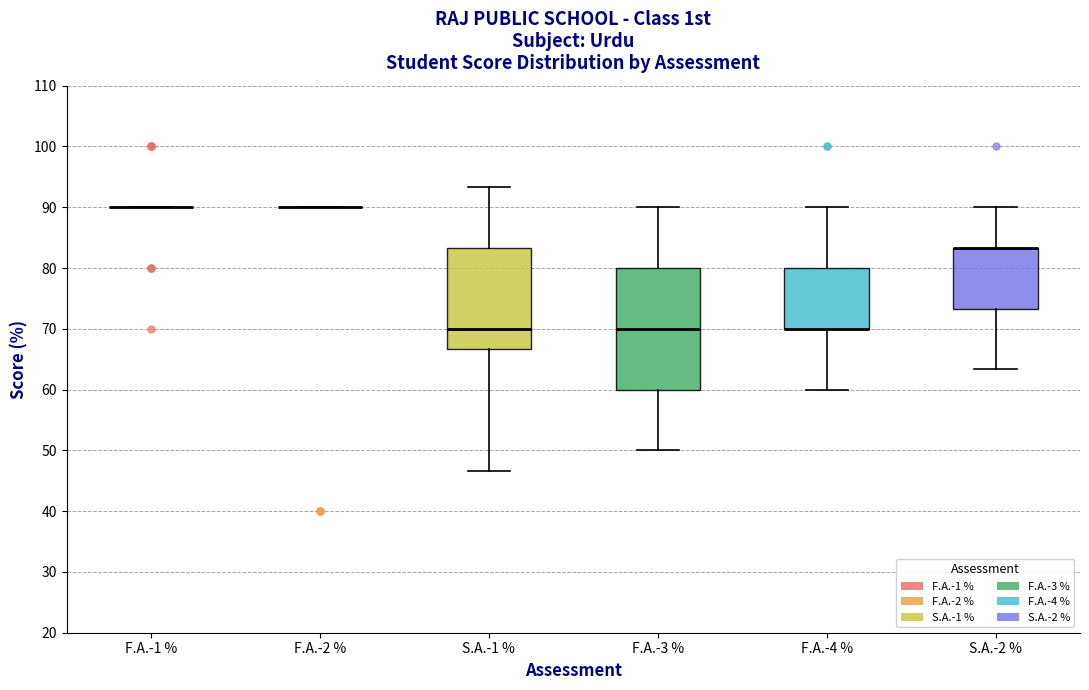

Reading left to right, transcribe this box plot: for each box, give where its median line is, the range the box spans, and where its two whiskers end, as read against the y-axis. The values are not printed on the chart, so give them approximately, as read against the axis.

F.A.-1 %: box collapsed to a line at 90, whiskers 90 to 90
F.A.-2 %: box collapsed to a line at 90, whiskers 90 to 90
S.A.-1 %: median 70, box 67 to 83, whiskers 47 to 93
F.A.-3 %: median 70, box 60 to 80, whiskers 50 to 90
F.A.-4 %: median 70 (drawn on the box's lower edge), box 70 to 80, whiskers 60 to 90
S.A.-2 %: median 83 (drawn on the box's upper edge), box 73 to 83, whiskers 63 to 90